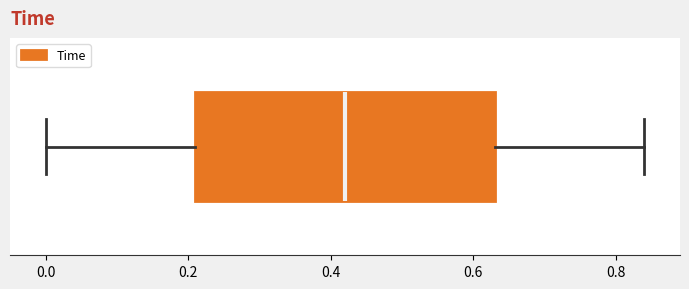

Where is the left edge of the box on the x-axis? The values are not printed on the chart, so give them approximately, as read against the axis.

0.22